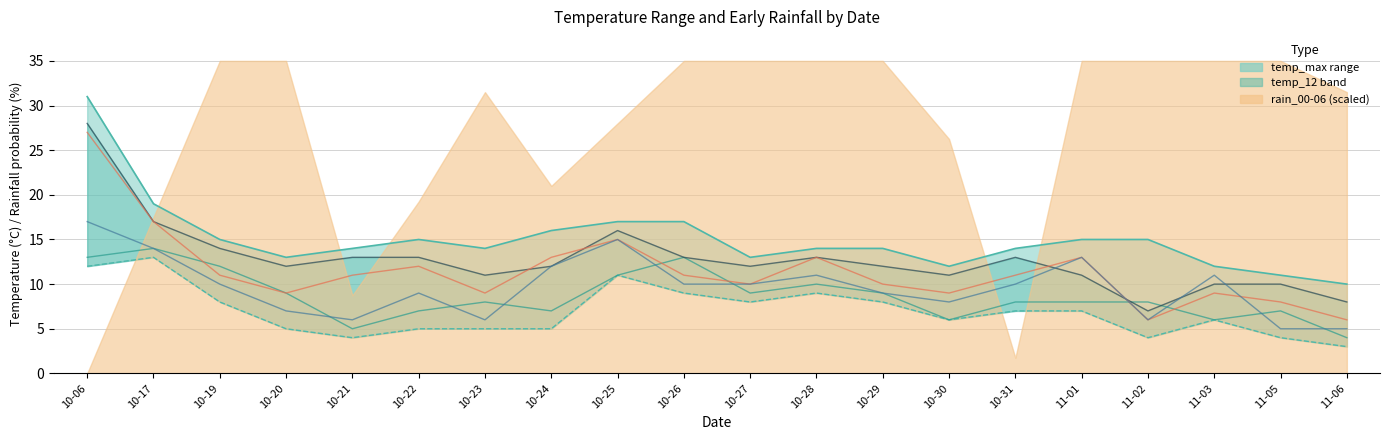

Reading left to right, transcribe all the data shown in this chart.

temp_max: 10-06=31	10-17=19	10-19=15	10-20=13	10-21=14	10-22=15	10-23=14	10-24=16	10-25=17	10-26=17	10-27=13	10-28=14	10-29=14	10-30=12	10-31=14	11-01=15	11-02=15	11-03=12	11-05=11	11-06=10
temp_min: 10-06=12	10-17=13	10-19=8	10-20=5	10-21=4	10-22=5	10-23=5	10-24=5	10-25=11	10-26=9	10-27=8	10-28=9	10-29=8	10-30=6	10-31=7	11-01=7	11-02=4	11-03=6	11-05=4	11-06=3
temp_6: 10-06=13	10-17=14	10-19=12	10-20=9	10-21=5	10-22=7	10-23=8	10-24=7	10-25=11	10-26=13	10-27=9	10-28=10	10-29=9	10-30=6	10-31=8	11-01=8	11-02=8	11-03=6	11-05=7	11-06=4
temp_12: 10-06=28	10-17=17	10-19=14	10-20=12	10-21=13	10-22=13	10-23=11	10-24=12	10-25=16	10-26=13	10-27=12	10-28=13	10-29=12	10-30=11	10-31=13	11-01=11	11-02=7	11-03=10	11-05=10	11-06=8
temp_18: 10-06=27	10-17=17	10-19=11	10-20=9	10-21=11	10-22=12	10-23=9	10-24=13	10-25=15	10-26=11	10-27=10	10-28=13	10-29=10	10-30=9	10-31=11	11-01=13	11-02=6	11-03=9	11-05=8	11-06=6
temp_24: 10-06=17	10-17=14	10-19=10	10-20=7	10-21=6	10-22=9	10-23=6	10-24=12	10-25=15	10-26=10	10-27=10	10-28=11	10-29=9	10-30=8	10-31=10	11-01=13	11-02=6	11-03=11	11-05=5	11-06=5